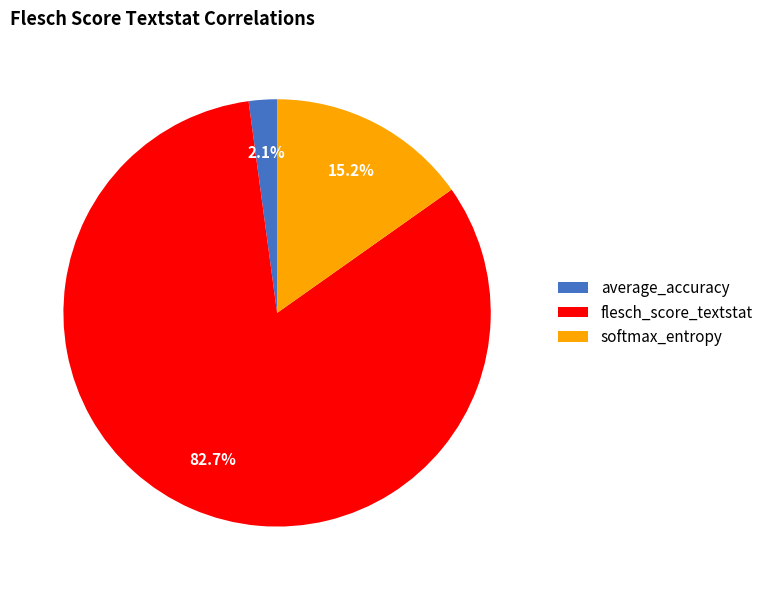

What is the smallest slice in the pie chart?

average_accuracy